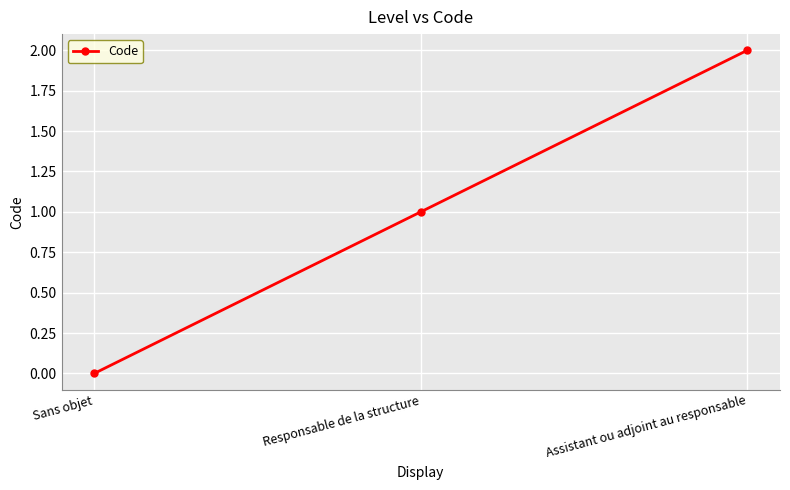

Read the value at Assistant ou adjoint au responsable.

2